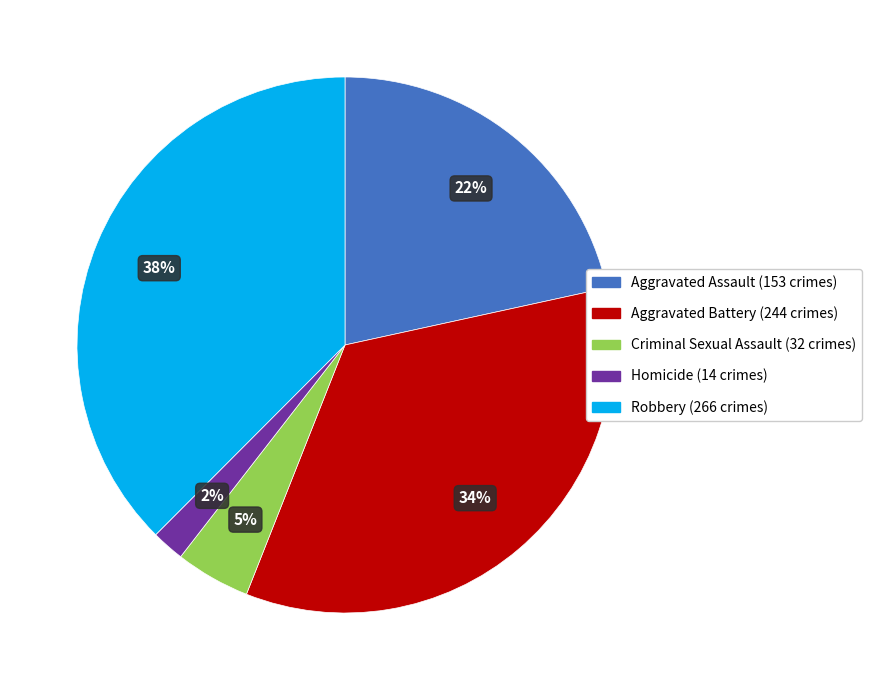

Does any single category account for the majority?

No